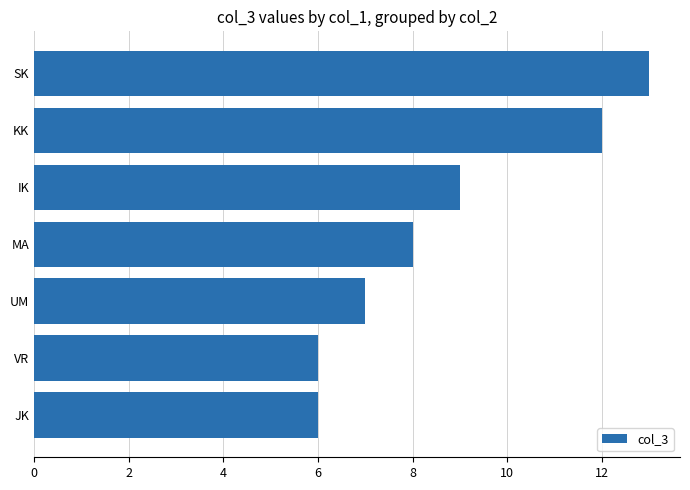

Is it true that the value at KK is 19?

False